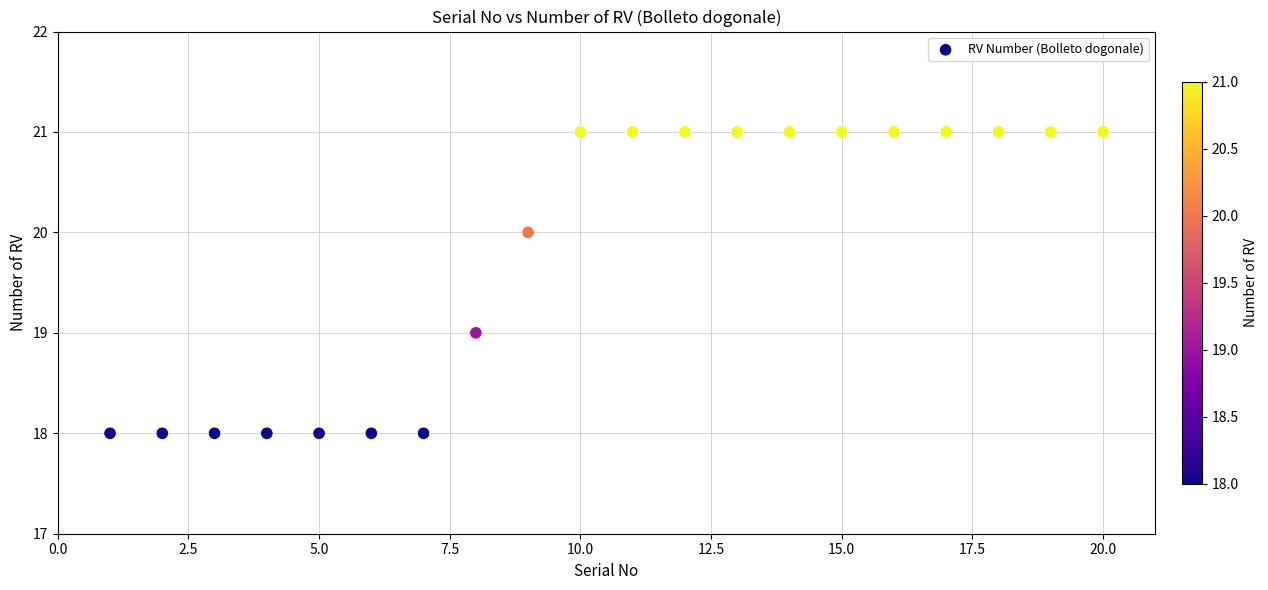

What is the range of Y values (max minus min)?

3